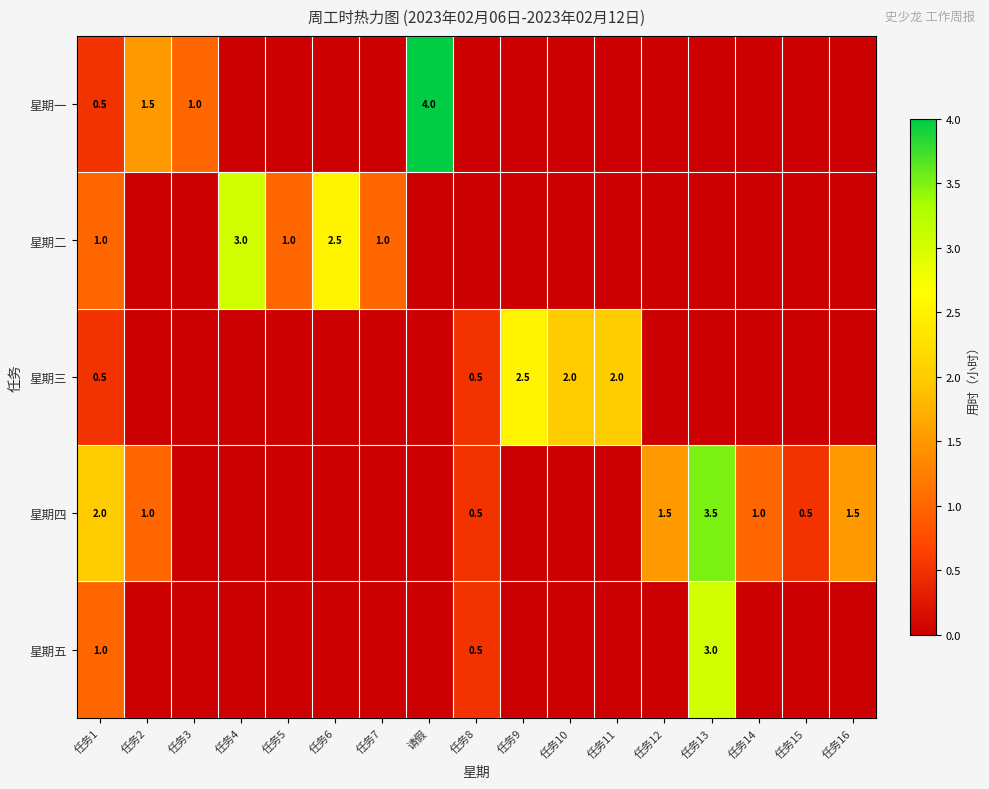

The 星期一 series shows 2.1 at 任务2. True or false?

False